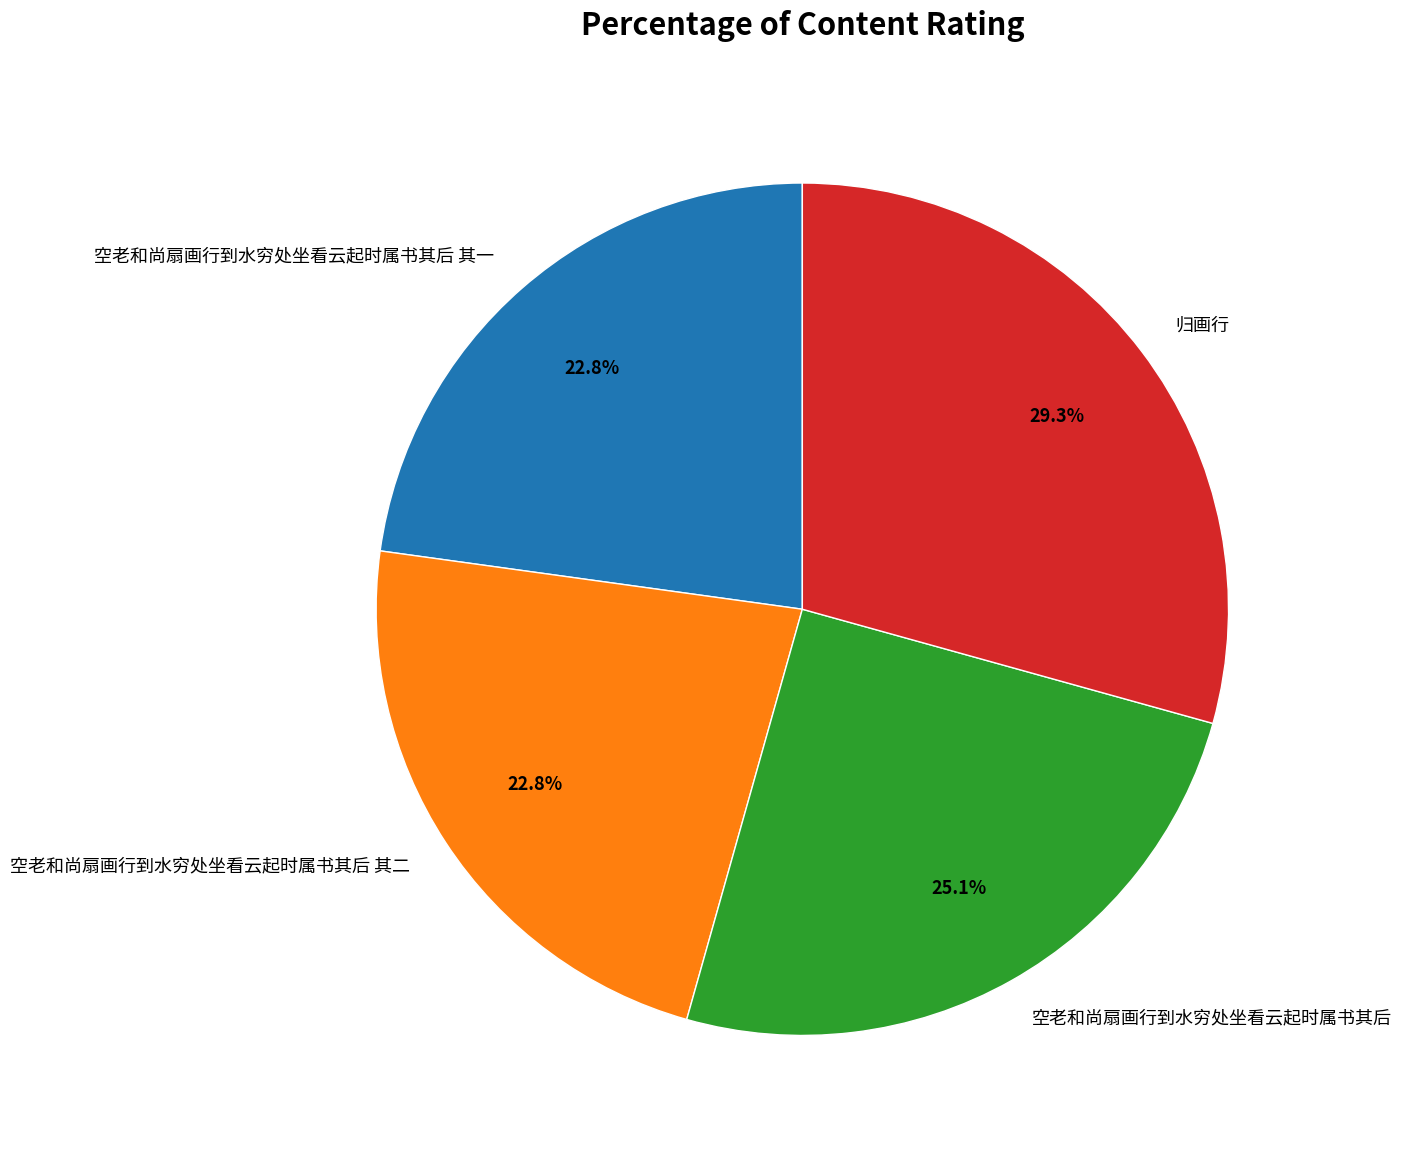

To the nearest percent, what is the difference between the 空老和尚扇画行到水穷处坐看云起时属书其后 and 空老和尚扇画行到水穷处坐看云起时属书其后 其一 slice percentages?

2%